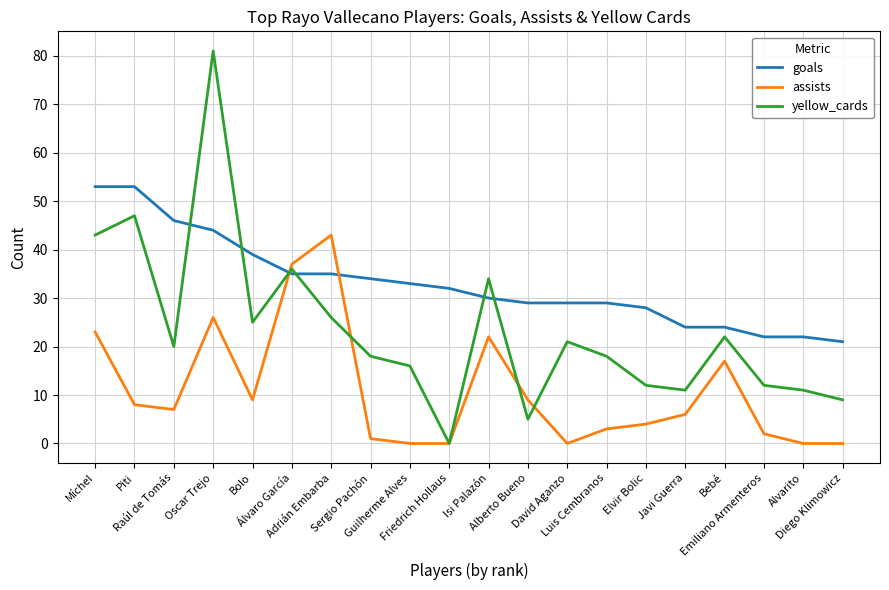

At which label does yellow_cards first exceed 20?

Míchel